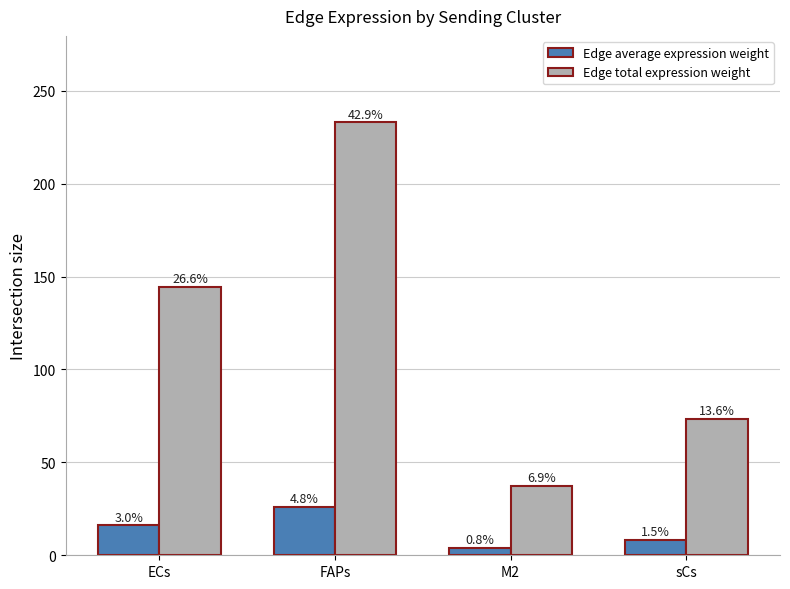

Reading right to left, what are all the values shown in this chart?

Edge average expression weight: 8.2	4.1	25.9	16.1
Edge total expression weight: 73.6	37.3	233.0	144.5